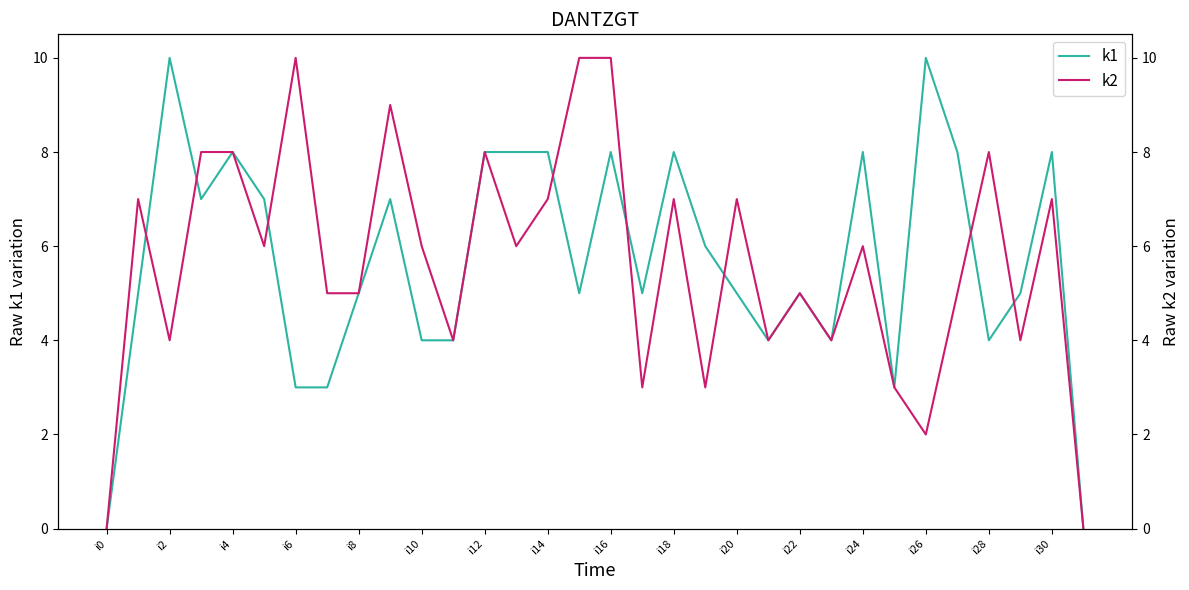

Count the number of categories in the chart.

32